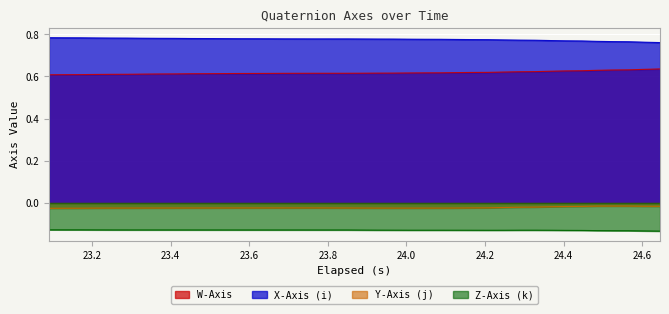

Which series has the largest total across all categories?

X-Axis (i)